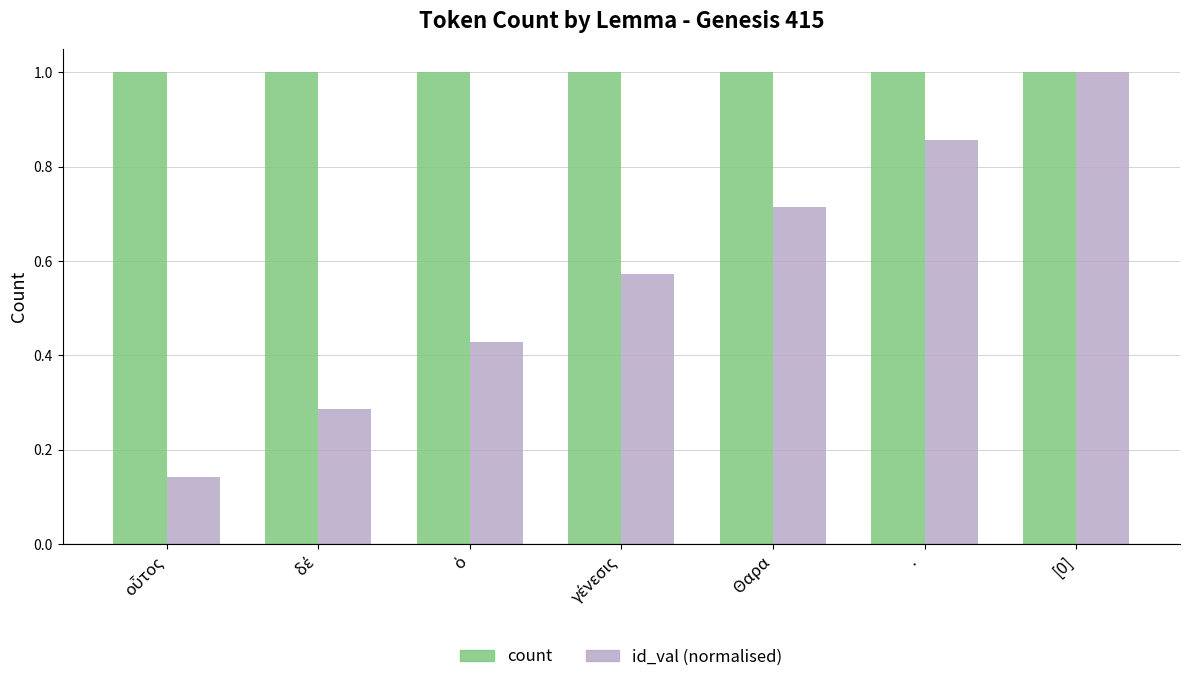

Rank the series by their average value, from highest to lowest.

count, id_val (normalised)